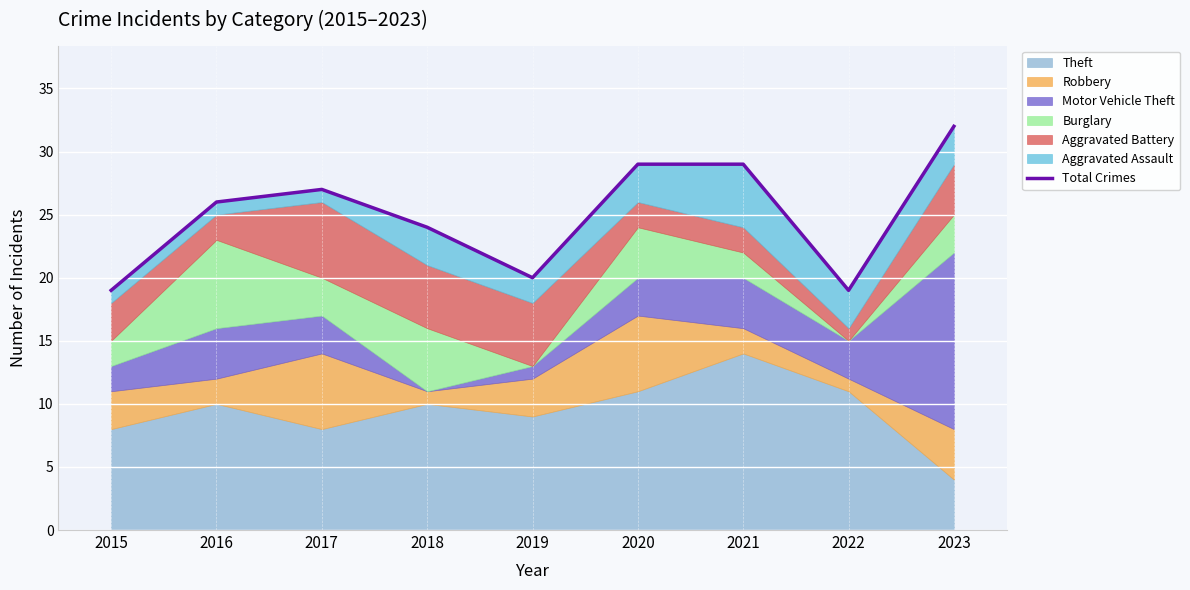

What is the change in value from 2020 to 2022?

-10